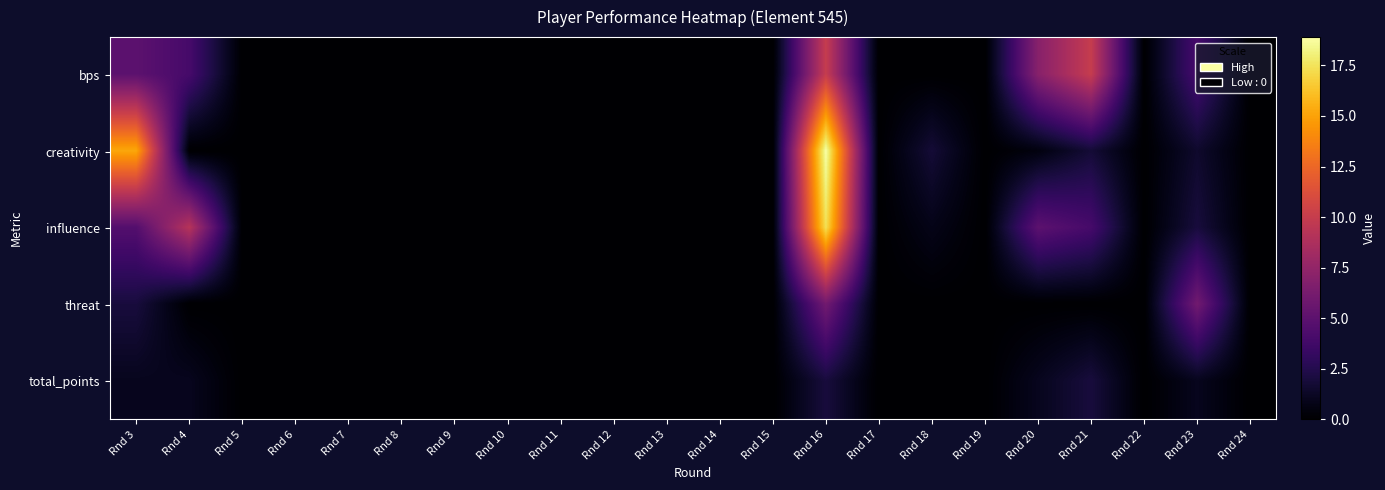

How many categories are shown in the chart?

22